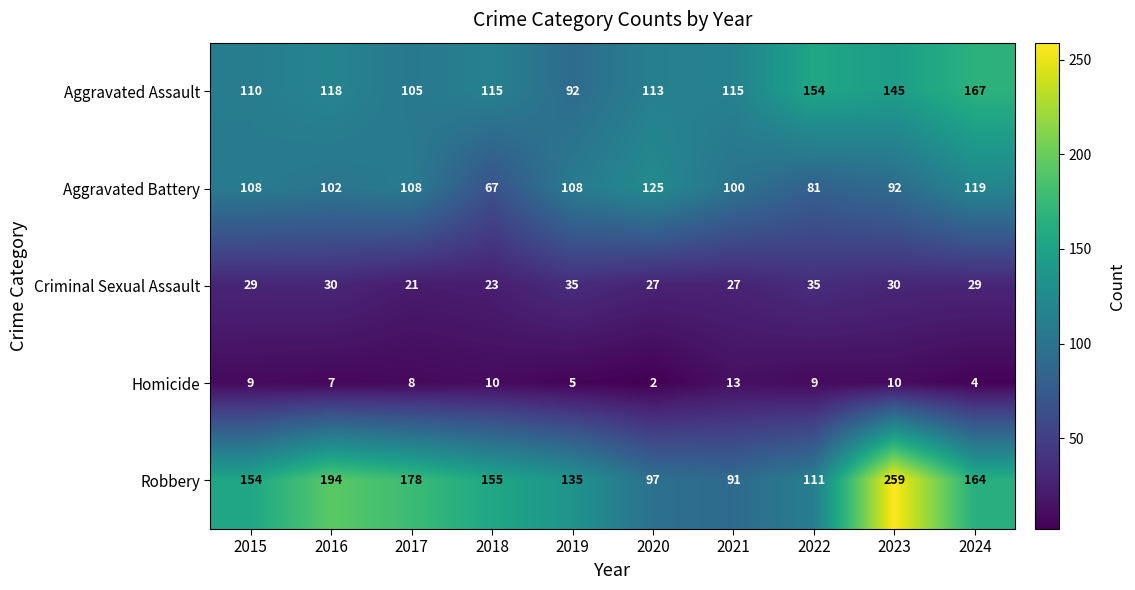

Count the Aggravated Battery values in the range 92 to 108.

6